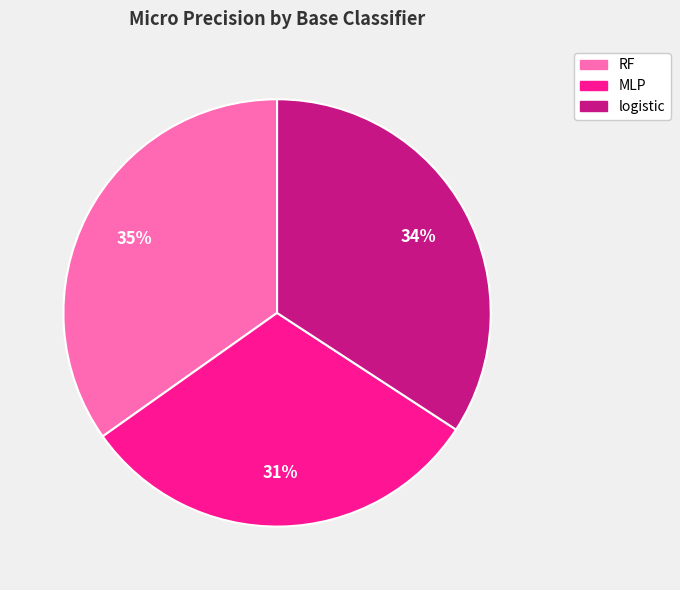

Does any single category account for the majority?

No